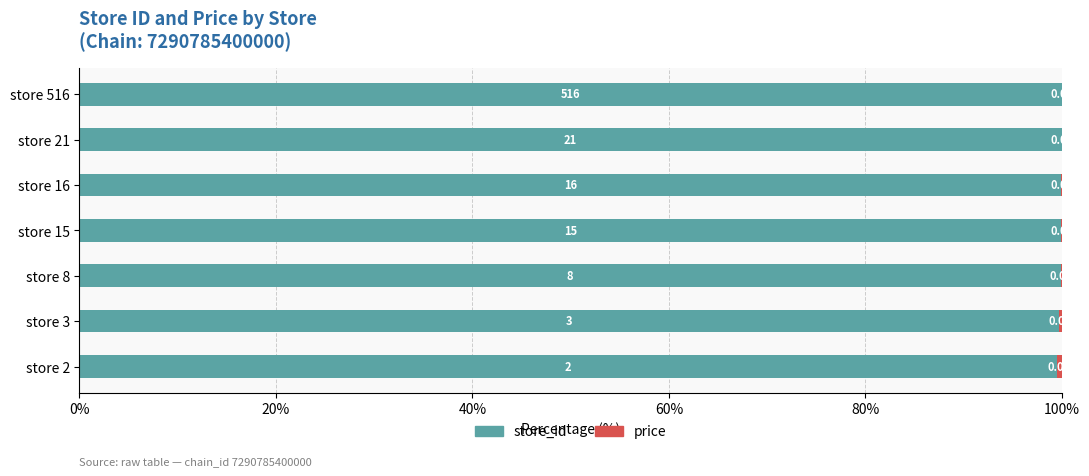

What is the total value across all series at store 2?

100.0